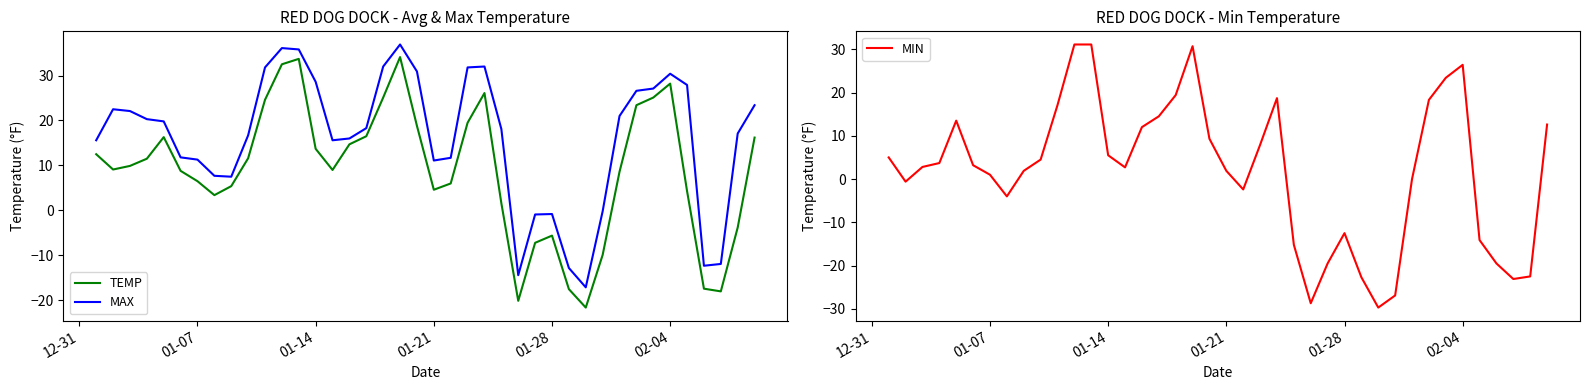

True or false: MAX and TEMP intersect in this chart.

False